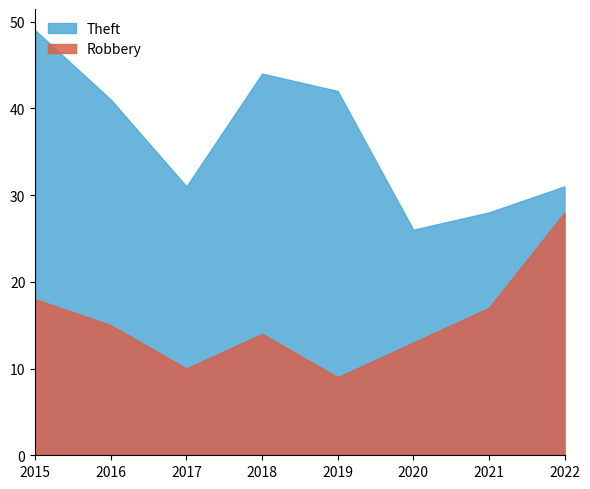

Rank the series by their average value, from highest to lowest.

Theft, Robbery